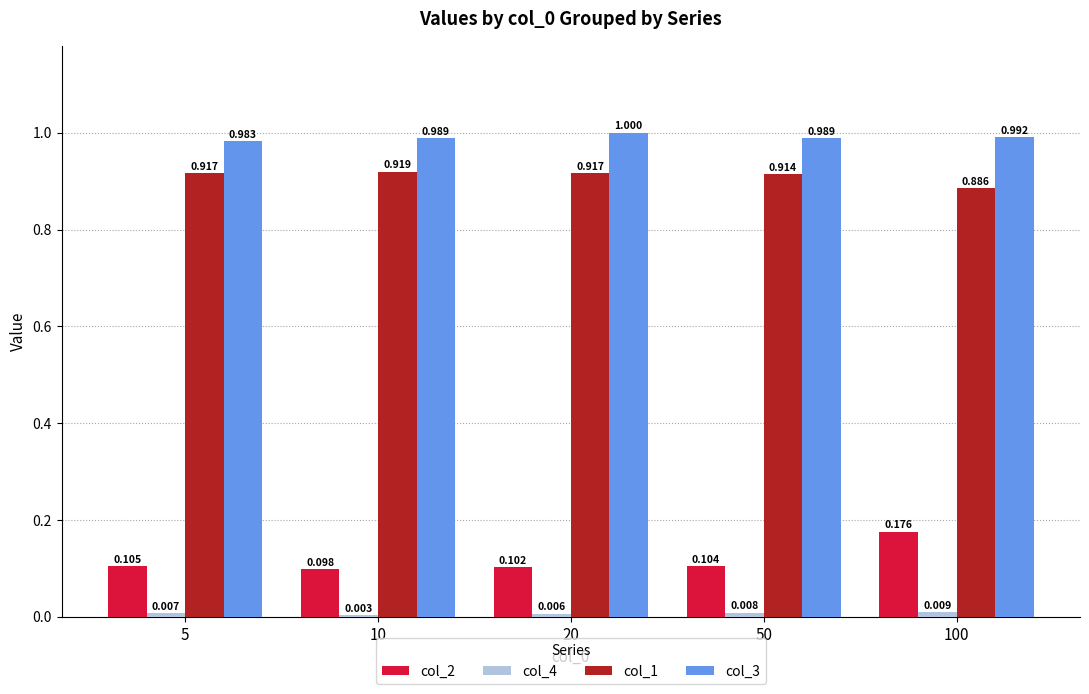

Is the value of col_2 at 5 greater than the value of col_3 at 5?

No